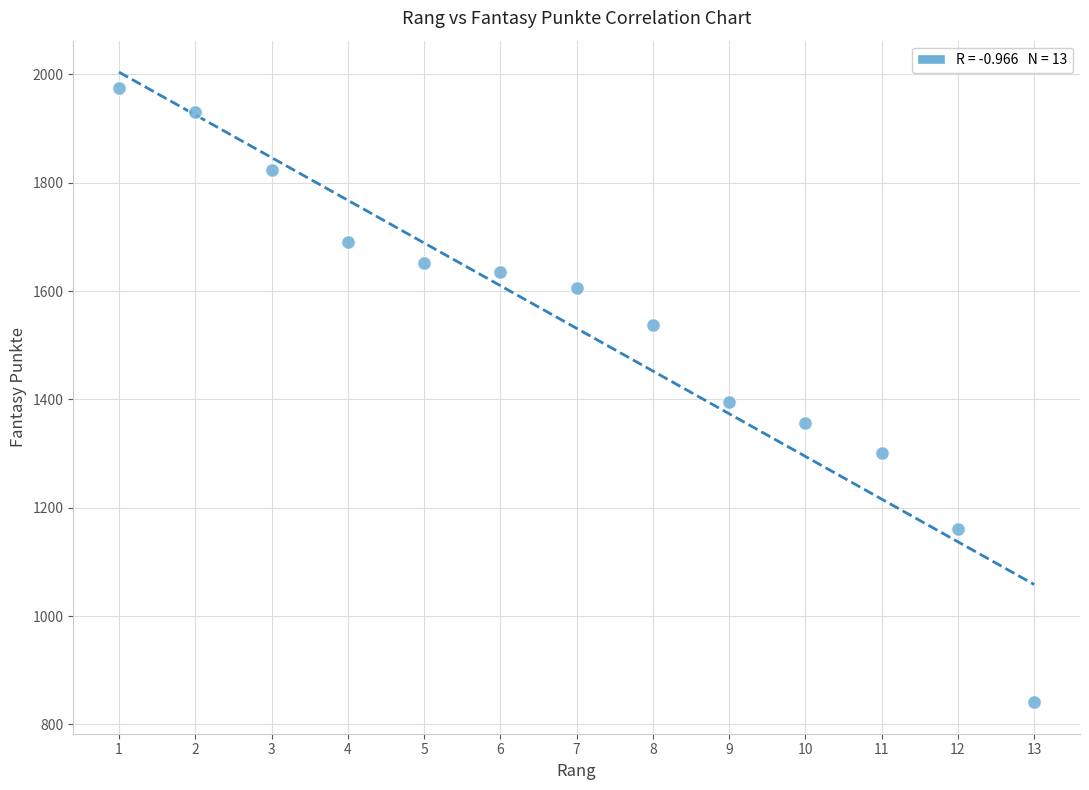

List the coordinates of all points as (X, Y) pairs, reading left to right.

(1, 1975)  (2, 1930)  (3, 1823)  (4, 1690)  (5, 1652)  (6, 1636)  (7, 1606)  (8, 1538)  (9, 1396)  (10, 1357)  (11, 1301)  (12, 1161)  (13, 841)